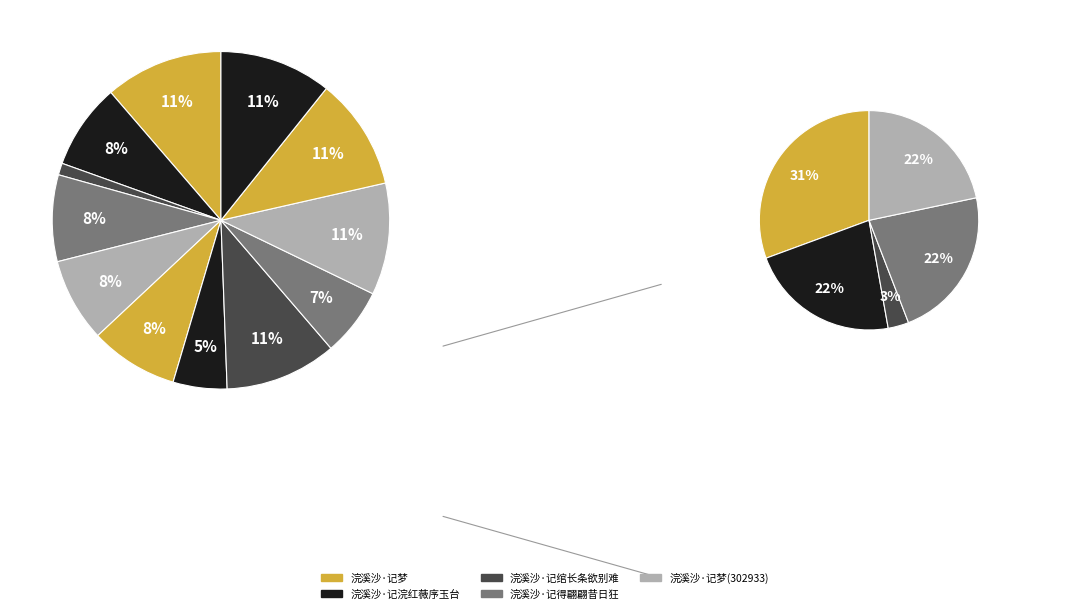

How many segments does this pie chart have?

12